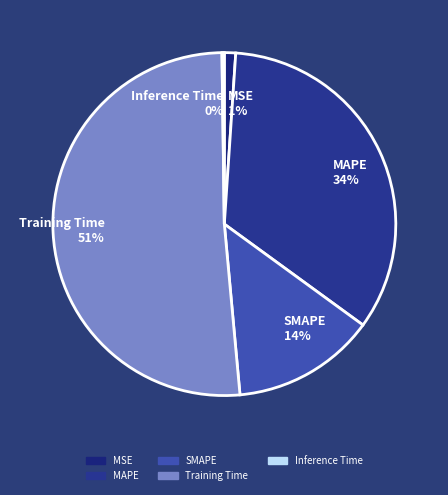

Which slice is the largest?

Training Time